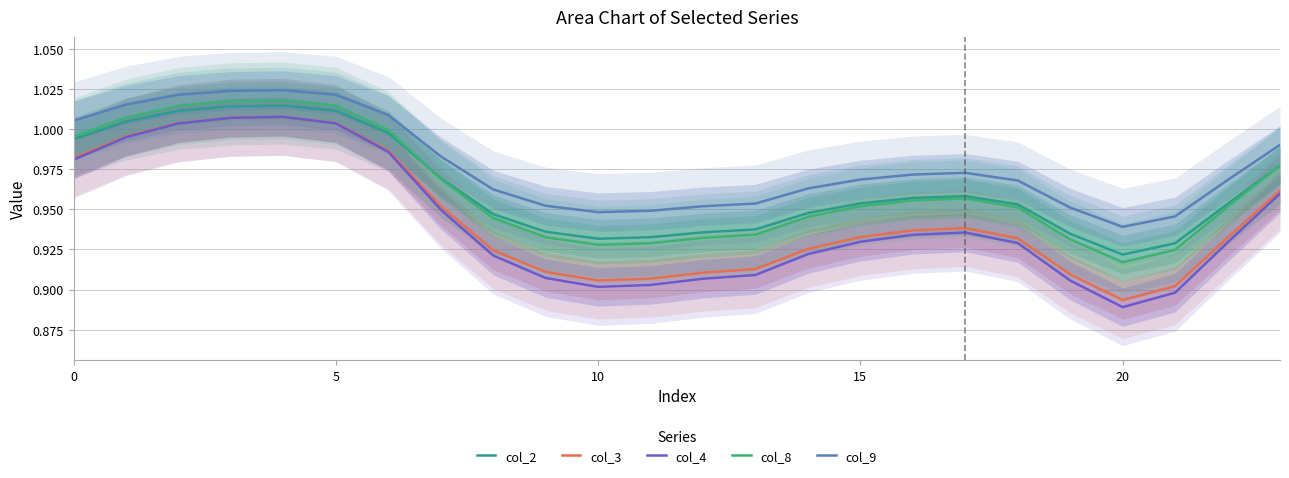

Is the value of col_8 at 15 greater than the value of col_2 at 0?

No